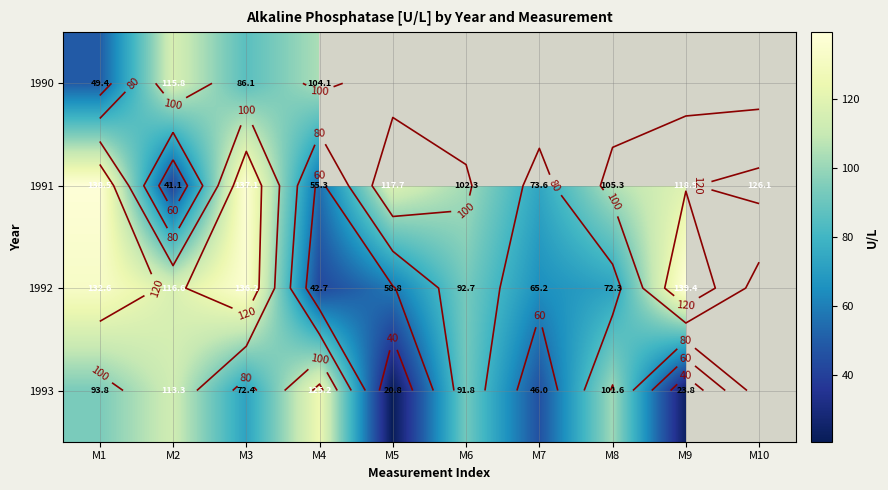

What is the minimum value shown in the chart?

20.8